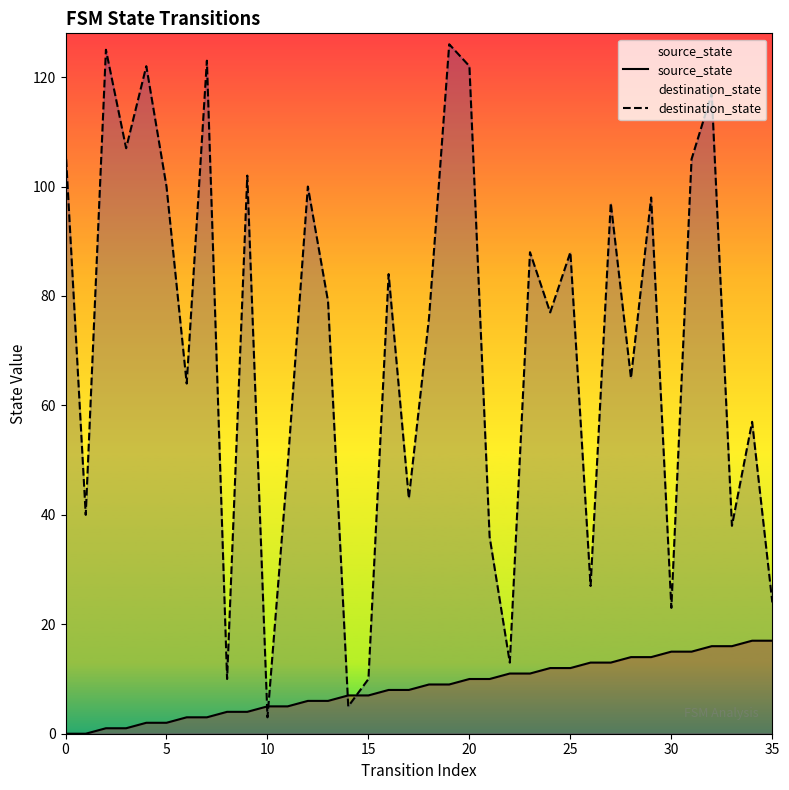

Which series changed the most between 12 and 22?

destination_state